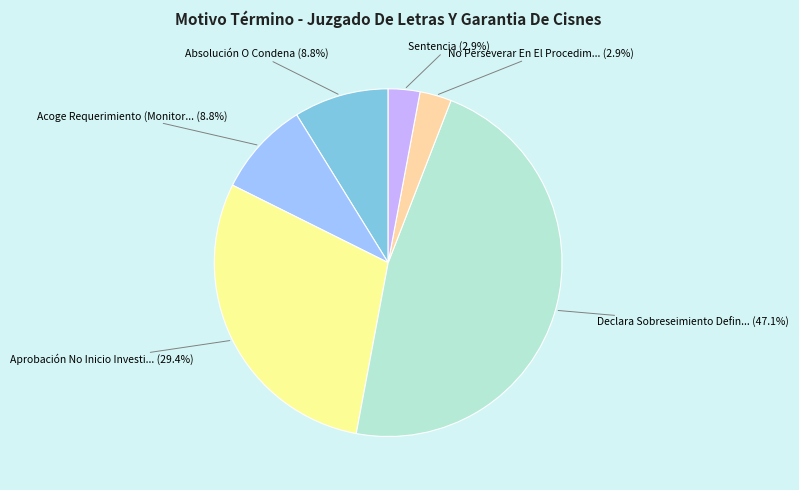

To the nearest percent, what is the average slice percentage?

17%